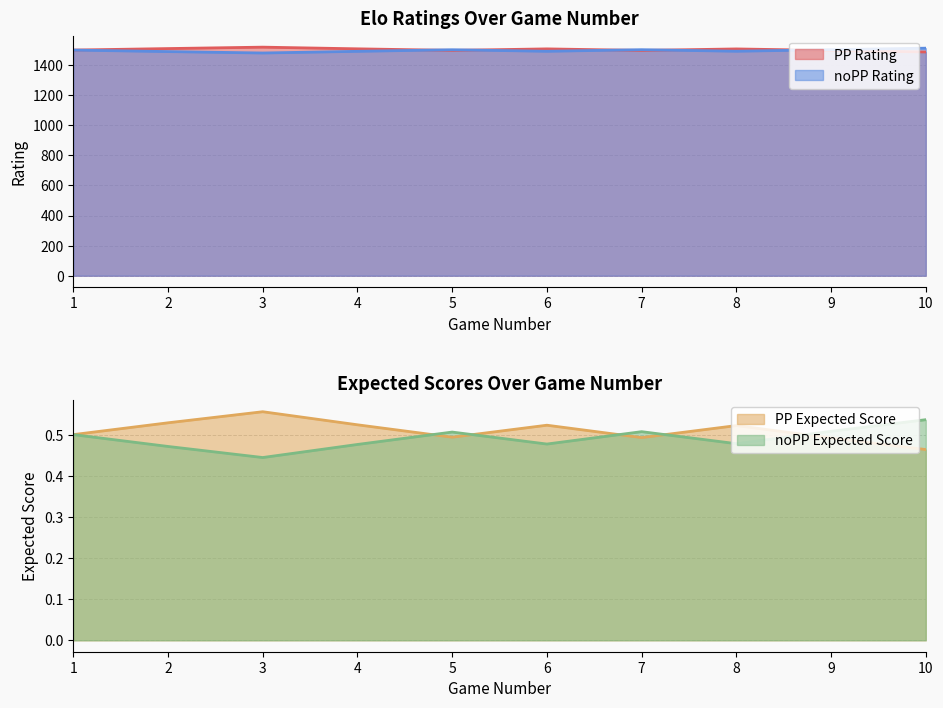

What are all the series names shown in the legend?

PP Rating, noPP Rating, PP Expected Score, noPP Expected Score